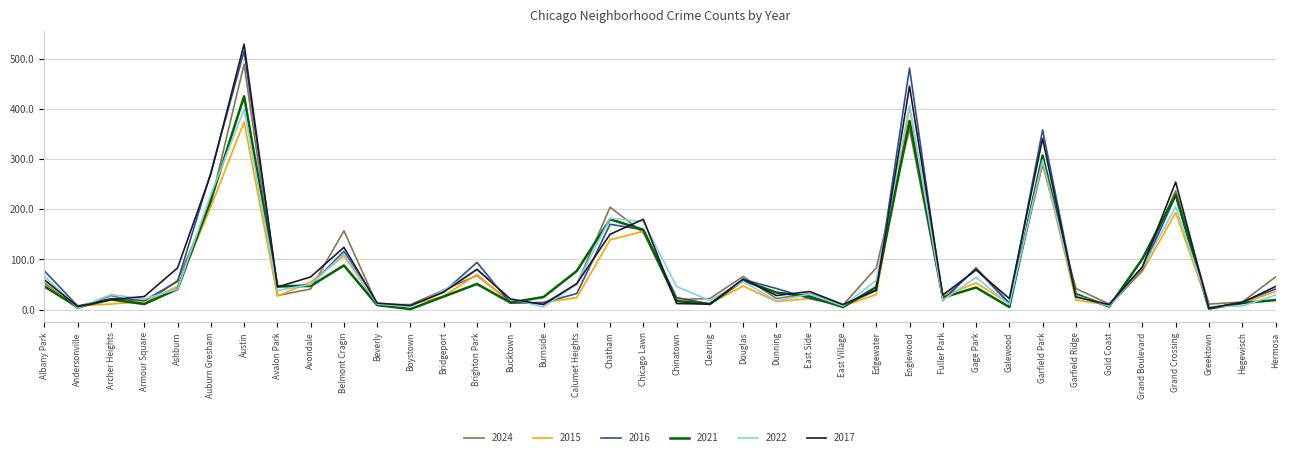

What is the total value across all series at Andersonville?

31